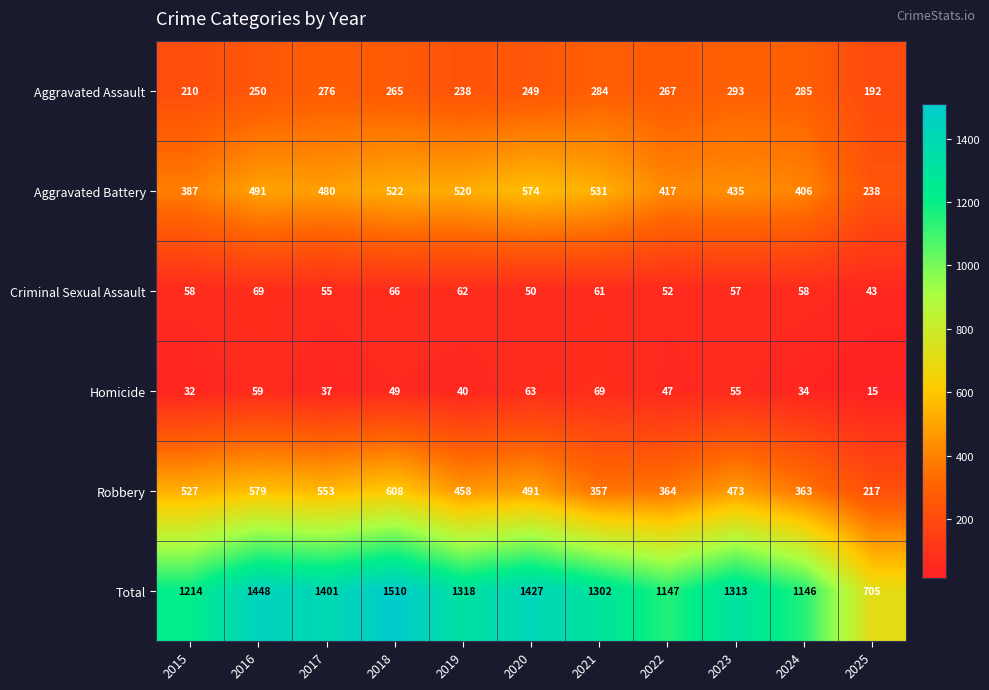

What is the sum of the Total values at 2015 and 2025?

1919